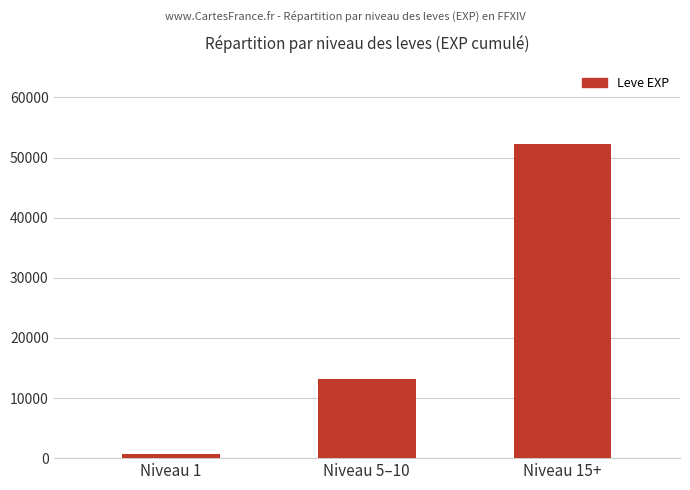

Between Niveau 15+ and Niveau 5–10, which is larger?

Niveau 15+